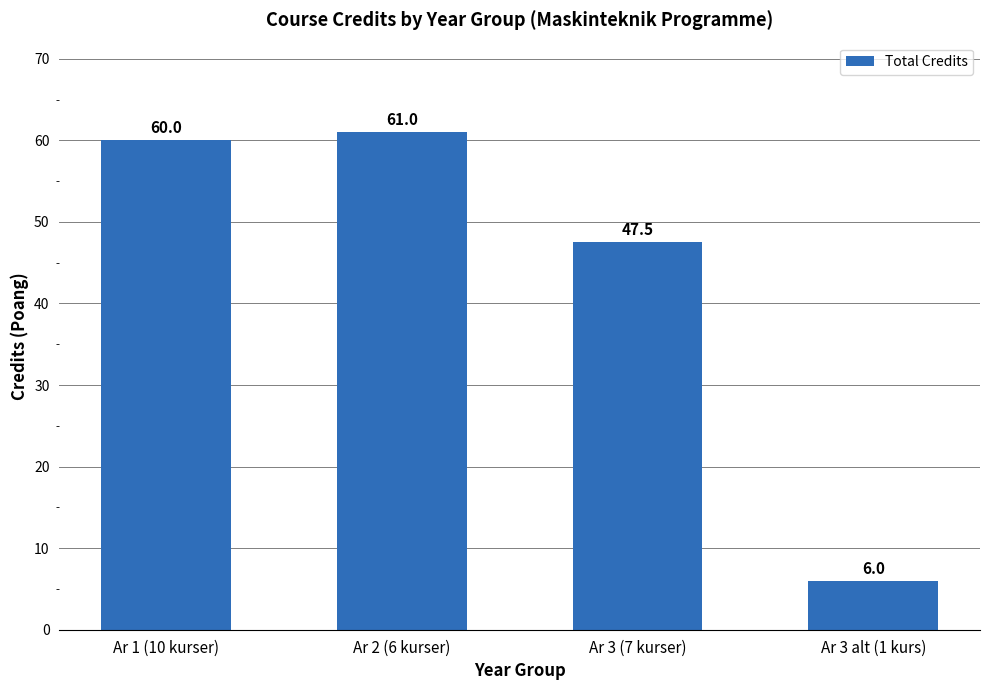

What is the change in value from Ar 3 (7 kurser) to Ar 3 alt (1 kurs)?

-41.5